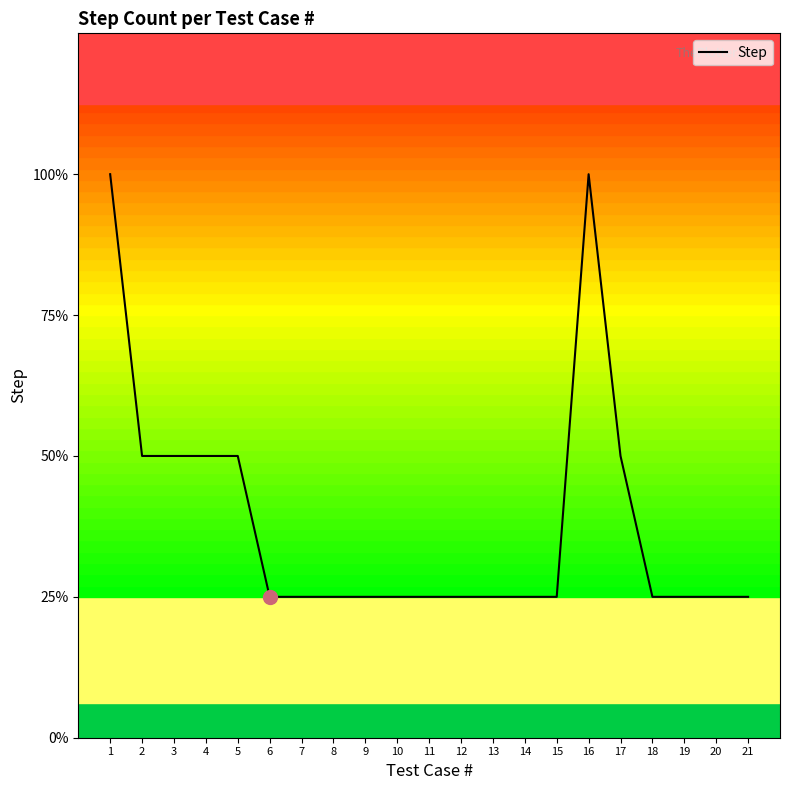

Reading right to left, extract all data points from this chart.

21=1	20=1	19=1	18=1	17=2	16=4	15=1	14=1	13=1	12=1	11=1	10=1	9=1	8=1	7=1	6=1	5=2	4=2	3=2	2=2	1=4